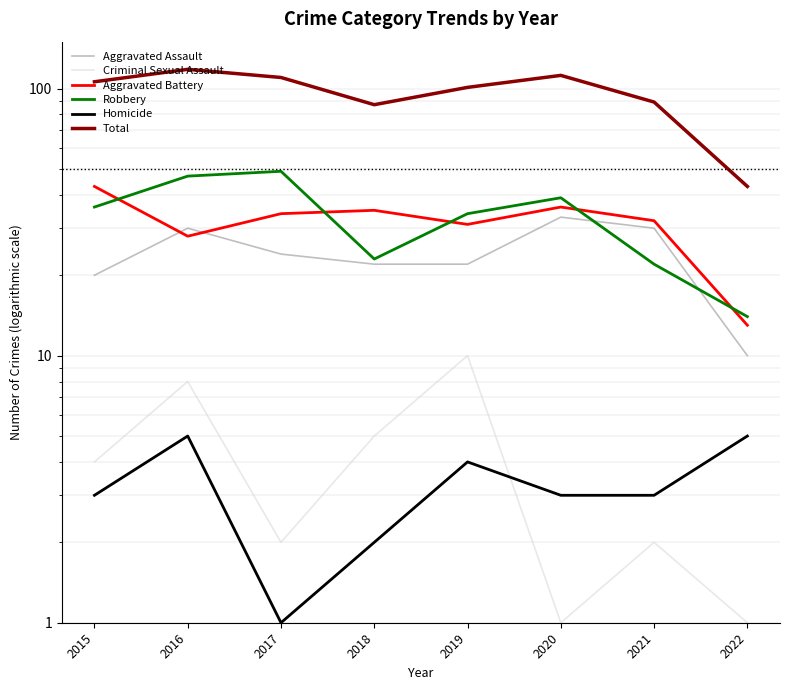

What is the difference between the Robbery values at 2019 and 2021?

12